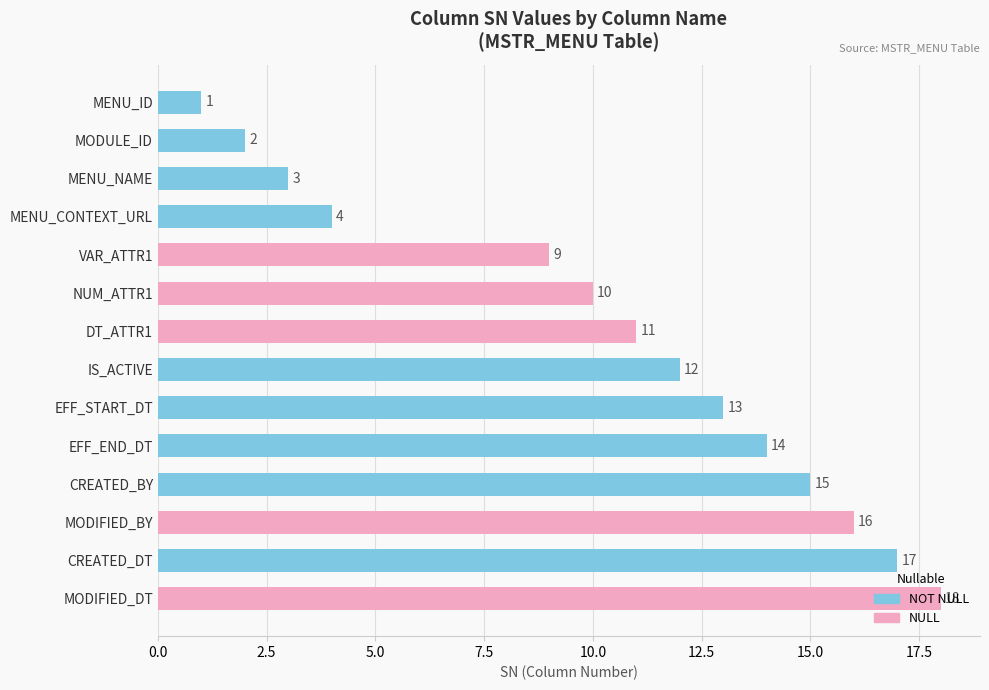

What is the value of the 2nd bar from the top?

2